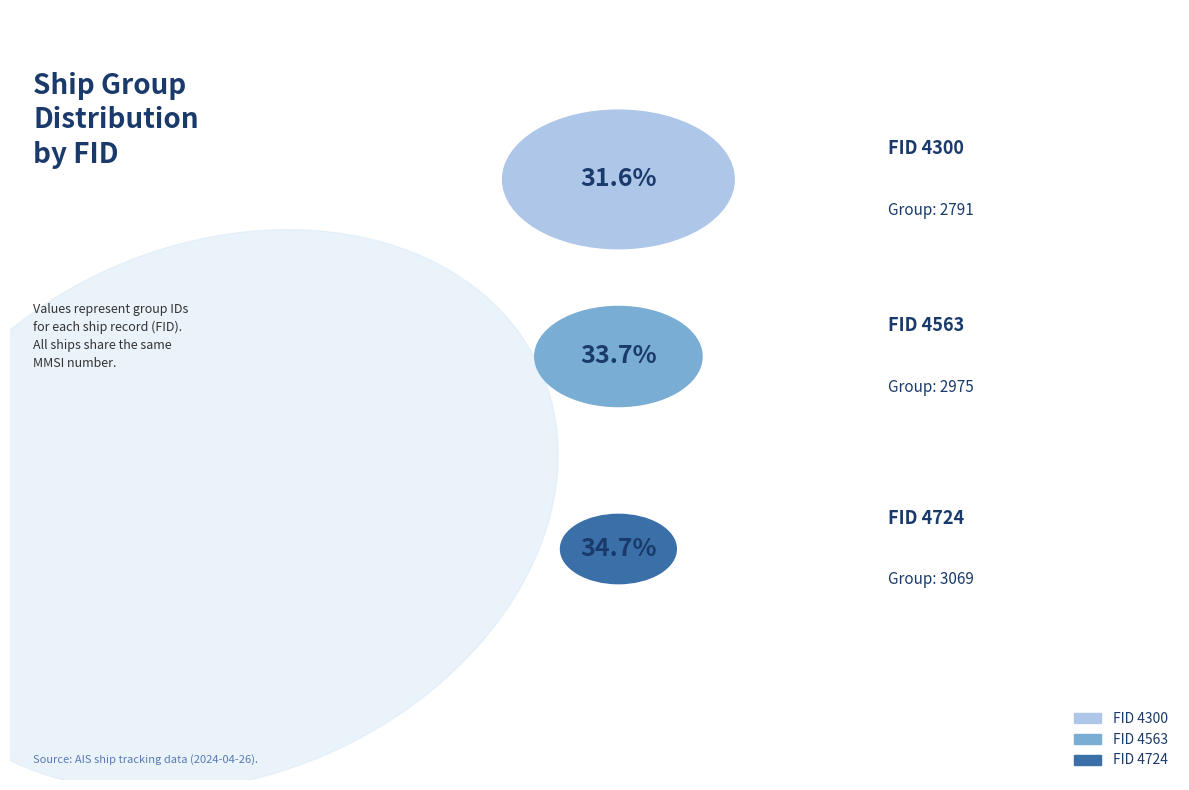

What is the smallest slice in the pie chart?

4300